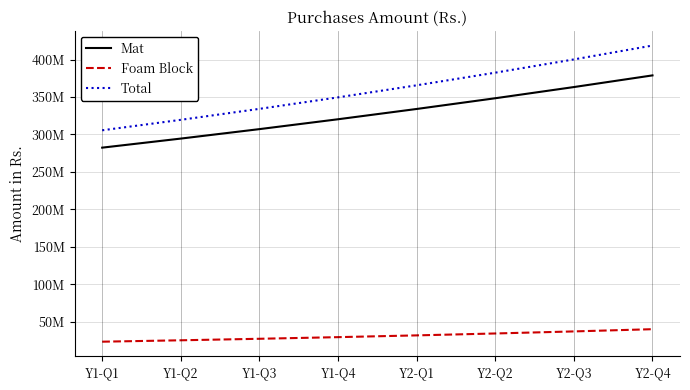

What is the label of the 5th point from the left?

Y2-Q1